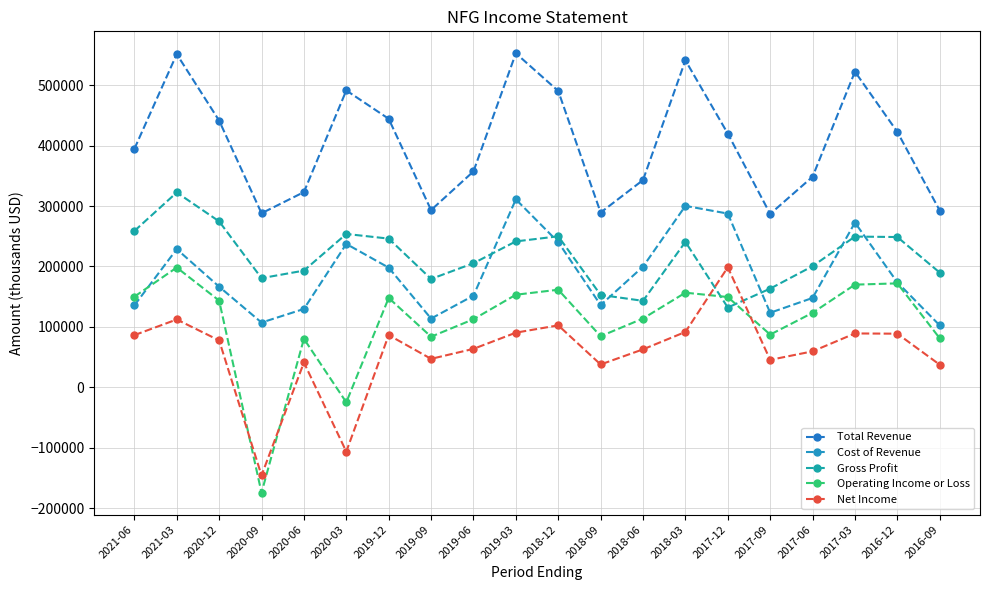

What is the label of the 9th point from the left?

2019-06